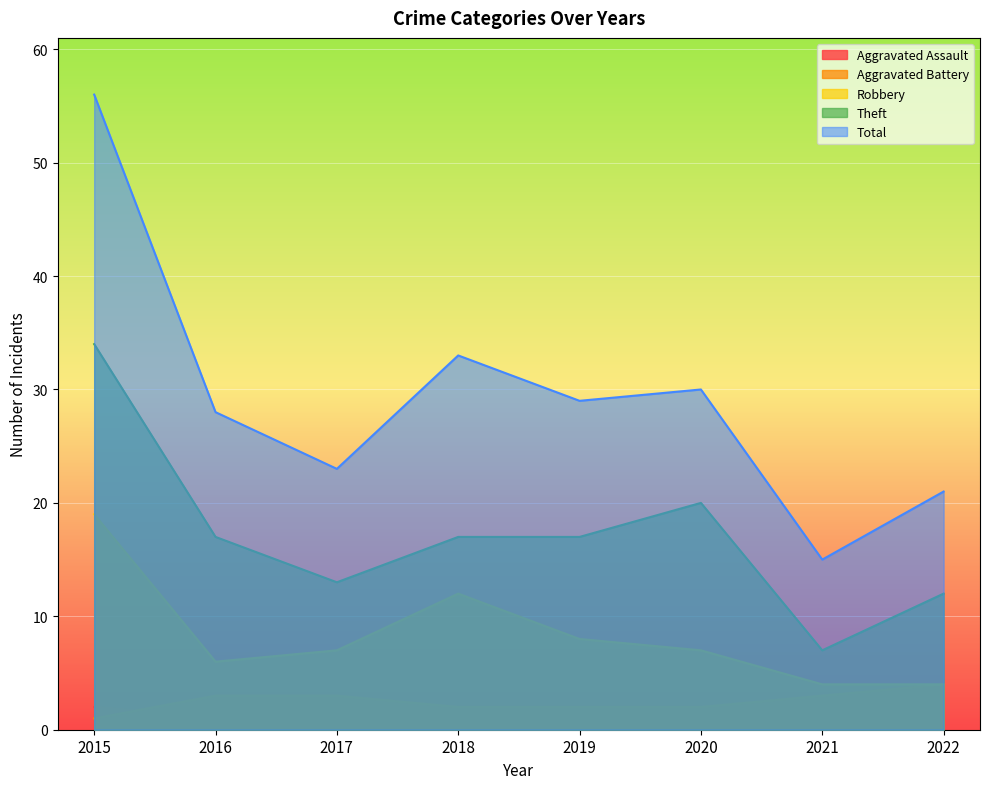

At which category is the sum across all series the highest?

2015